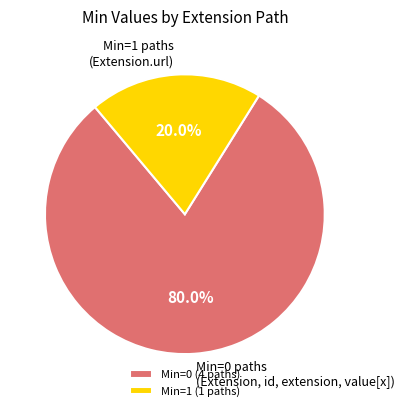

Does Min=0 (4 paths) account for over 50% of the chart?

Yes